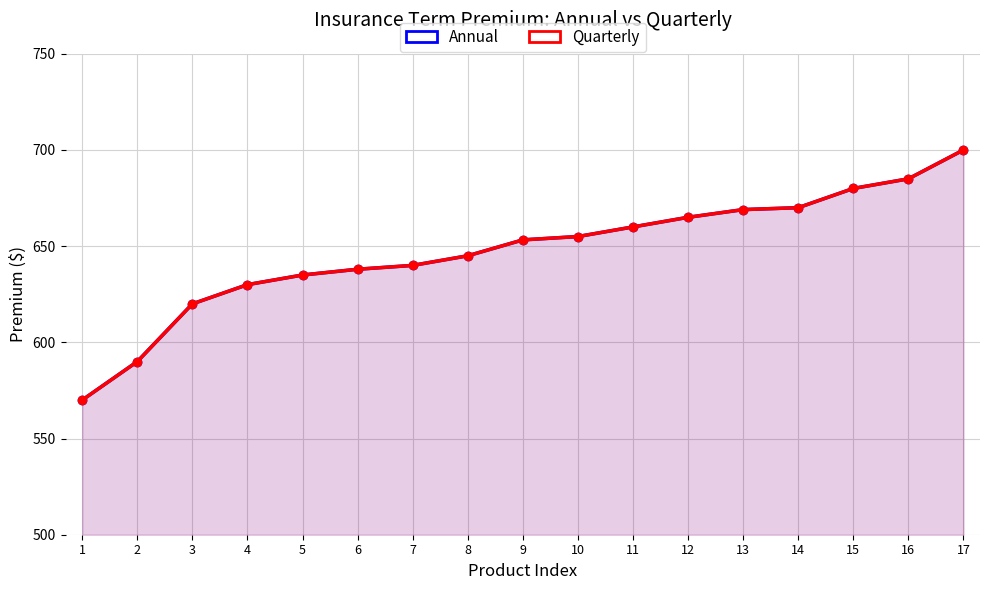

The Quarterly series shows 635.0 at 5. True or false?

True